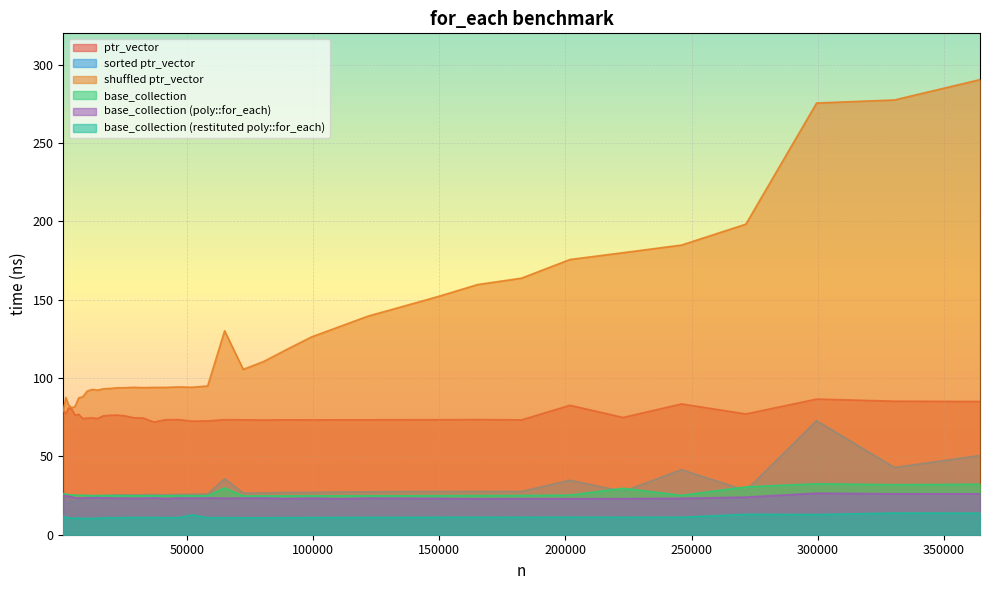

At which category does the chart reach its minimum across all series?

8715